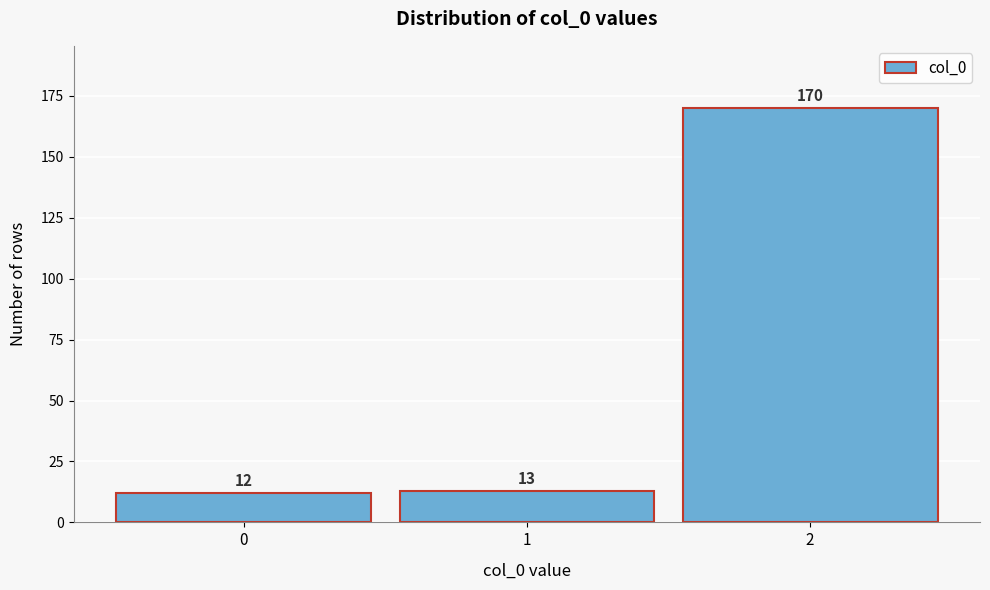

Reading left to right, transcribe all the data shown in this chart.

12	13	170